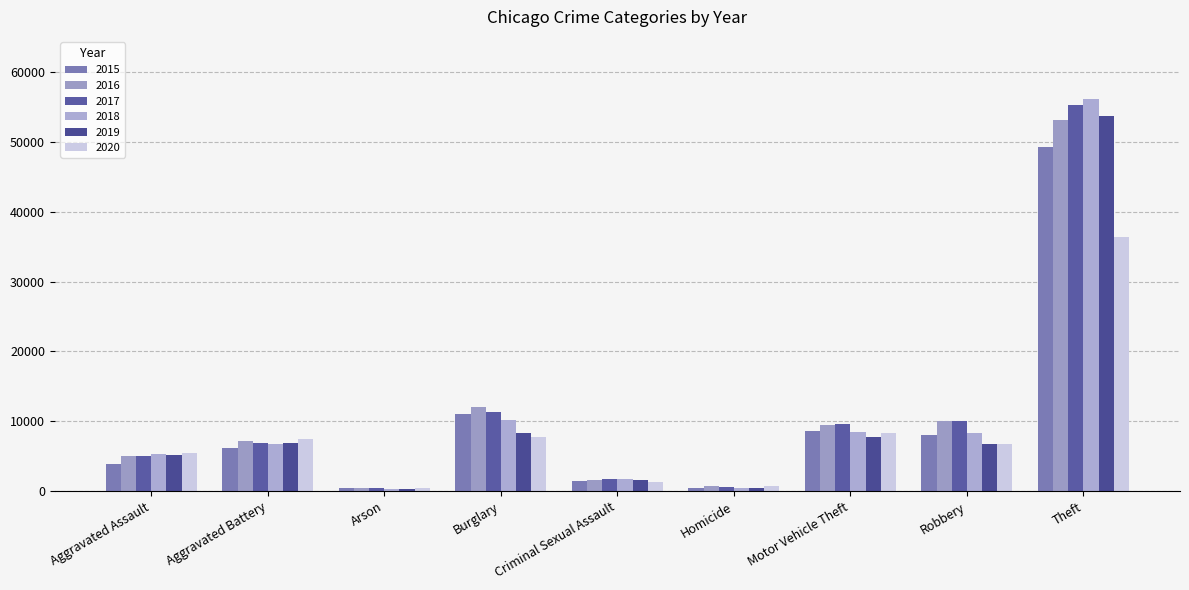

What is the difference between the maximum and minimum values in the 2015 series?

48888